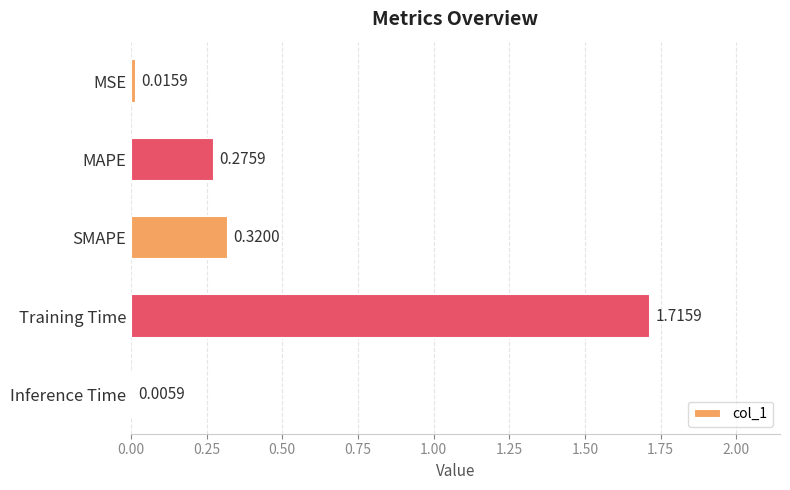

How many series are shown in this chart?

1